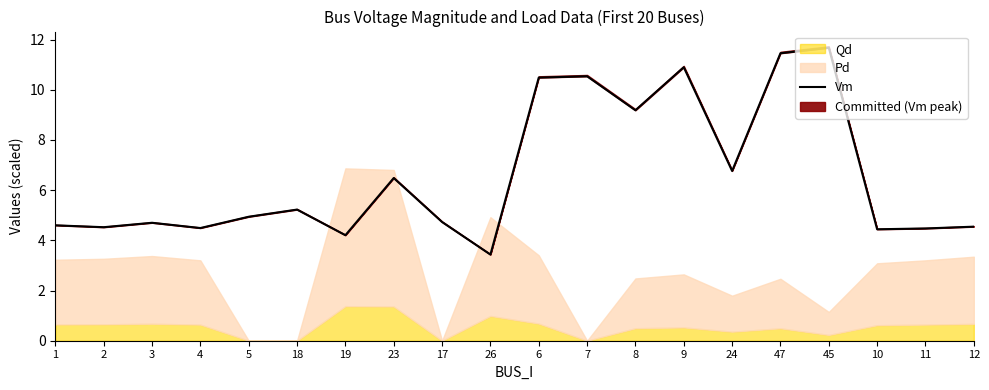

At which category does the chart reach its peak across all series?

45